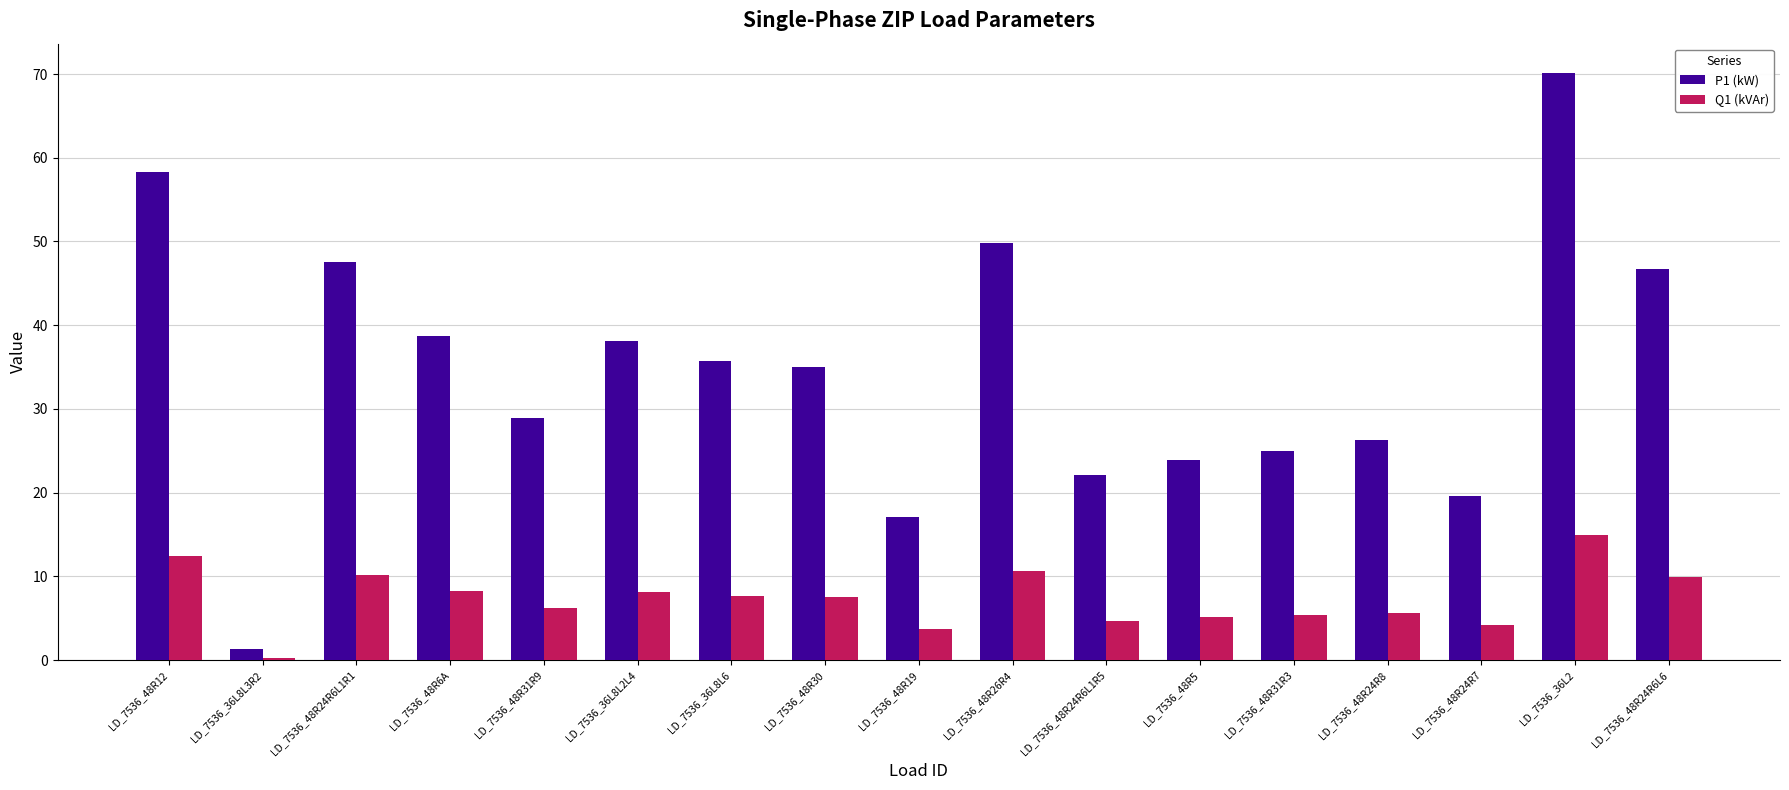

Rank the series by their maximum value, from highest to lowest.

P1 (kW), Q1 (kVAr)